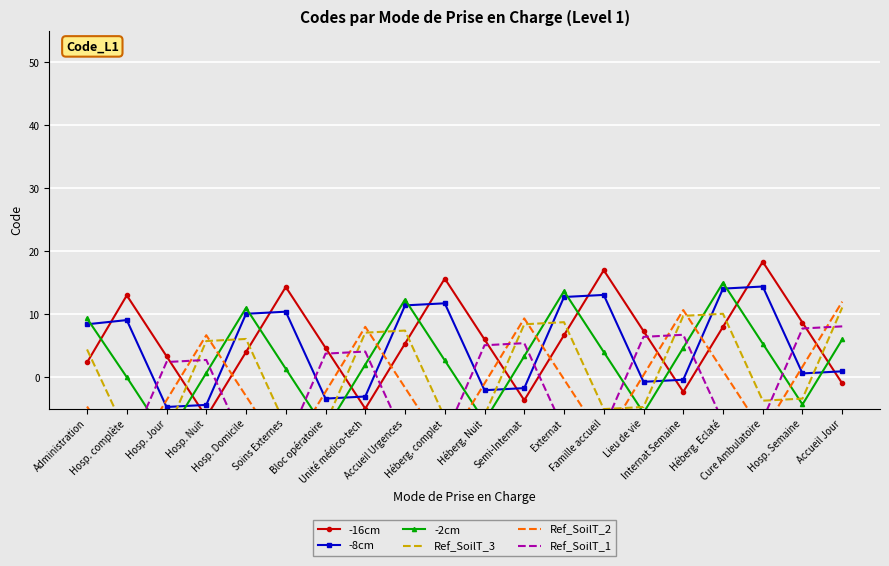

After their last crossing, which series has the higher values: Ref_SoilT_2 or -16cm?

Ref_SoilT_2